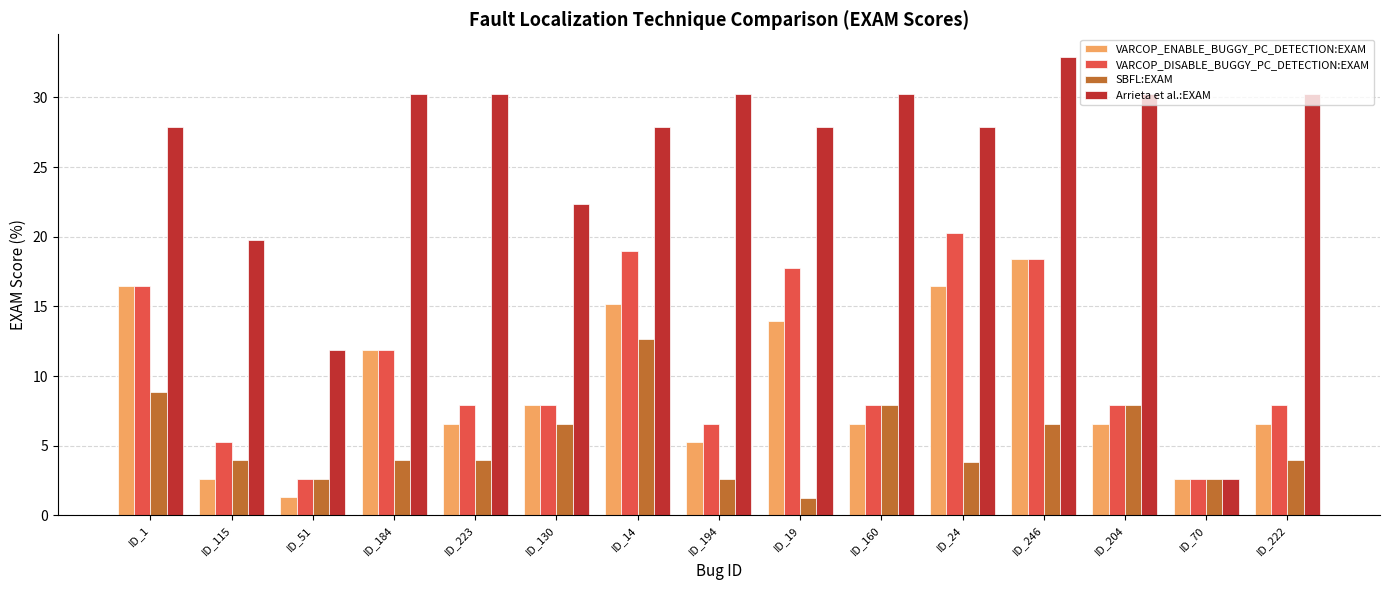

Rank the series by their maximum value, from lowest to highest.

SBFL:EXAM, VARCOP_ENABLE_BUGGY_PC_DETECTION:EXAM, VARCOP_DISABLE_BUGGY_PC_DETECTION:EXAM, Arrieta et al.:EXAM